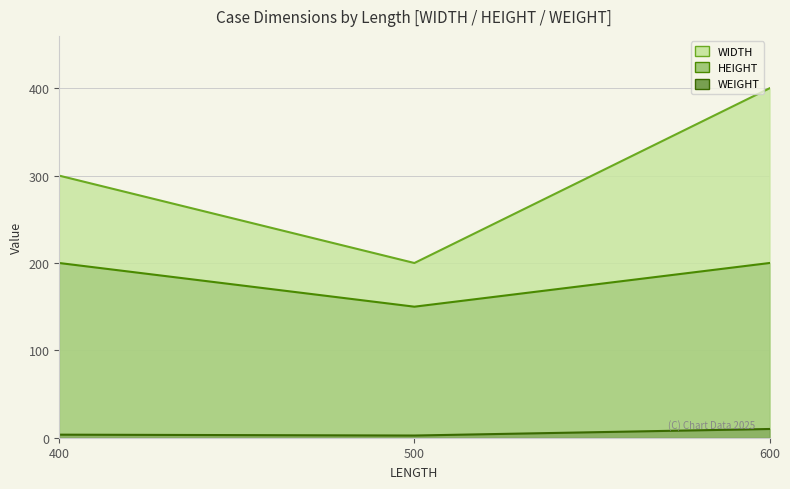

The value of WEIGHT at 400 is 3.5. True or false?

True